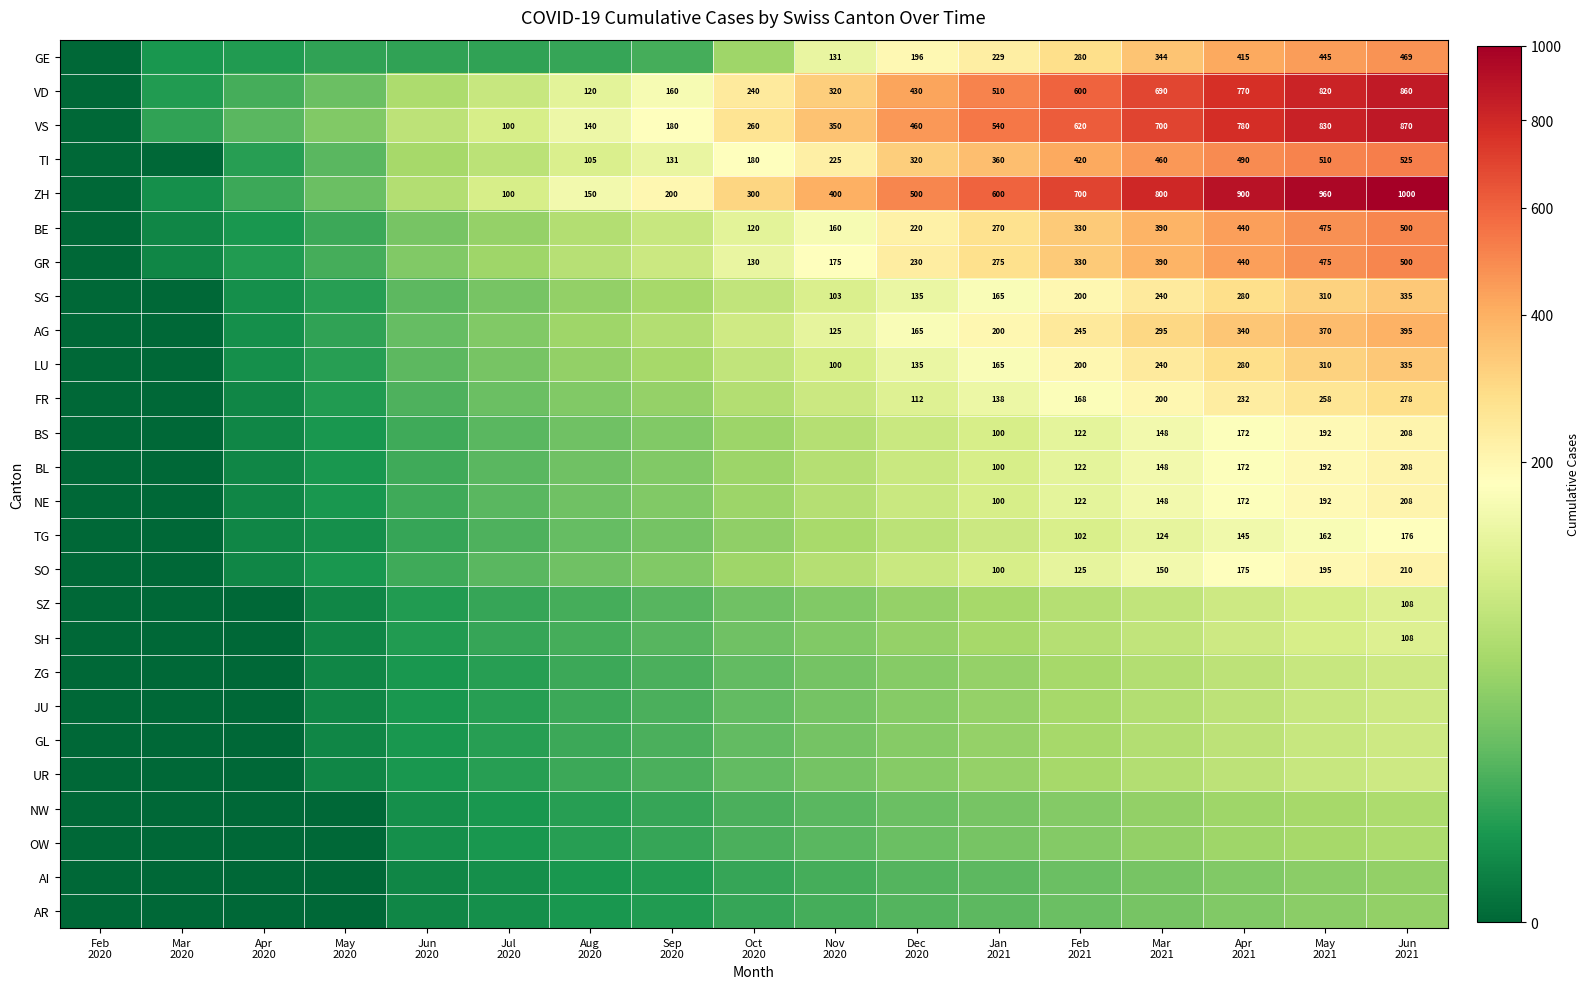

At which category does the chart reach its peak across all series?

Jun
2021